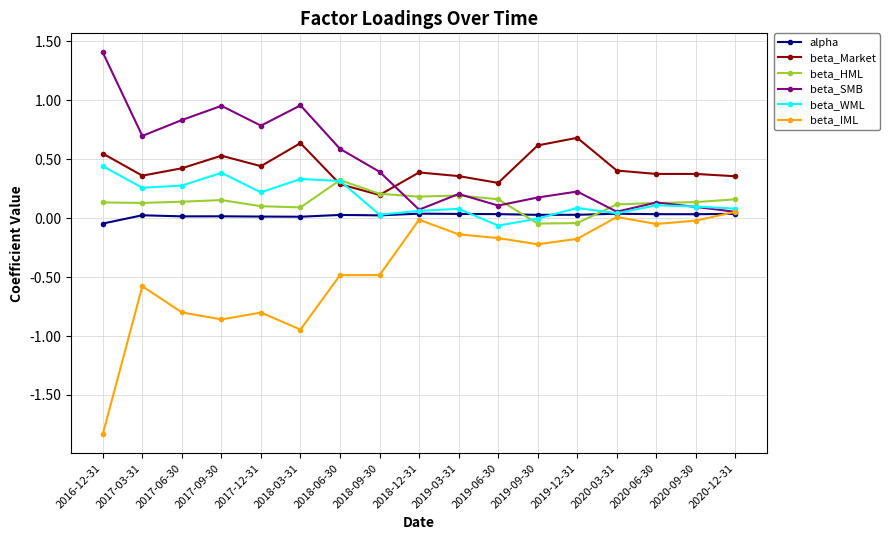

Where is the first local minimum for beta_SMB?

2017-03-31